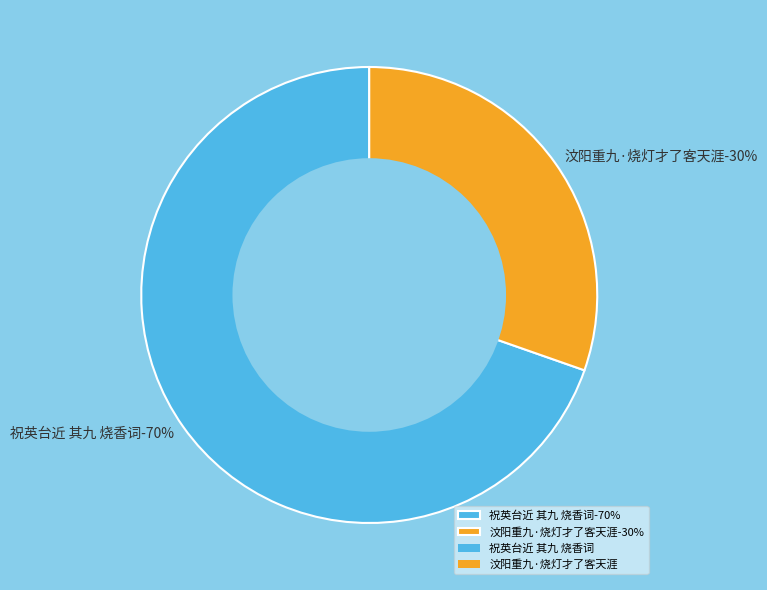

To the nearest percent, what portion does 汶阳重九·烧灯才了客天涯 represent?

30%